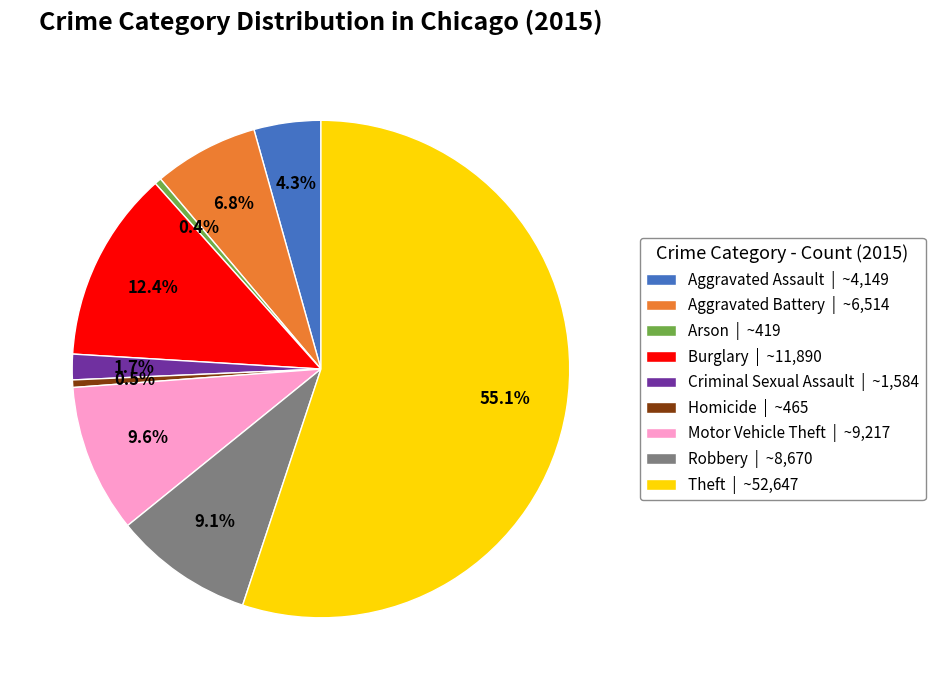

To the nearest percent, what is the average slice percentage?

11%